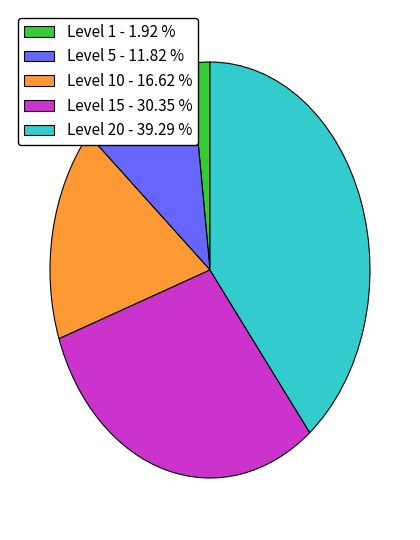

Is the sum of Level 1 - 1.92 % and Level 5 - 11.82 % greater than half?

No